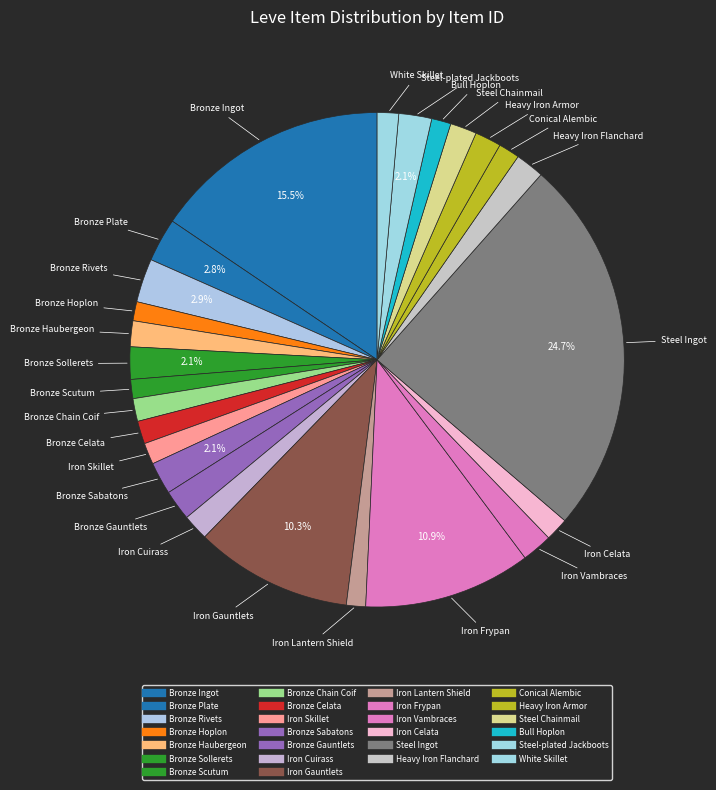

Count the number of slices in the pie.

26